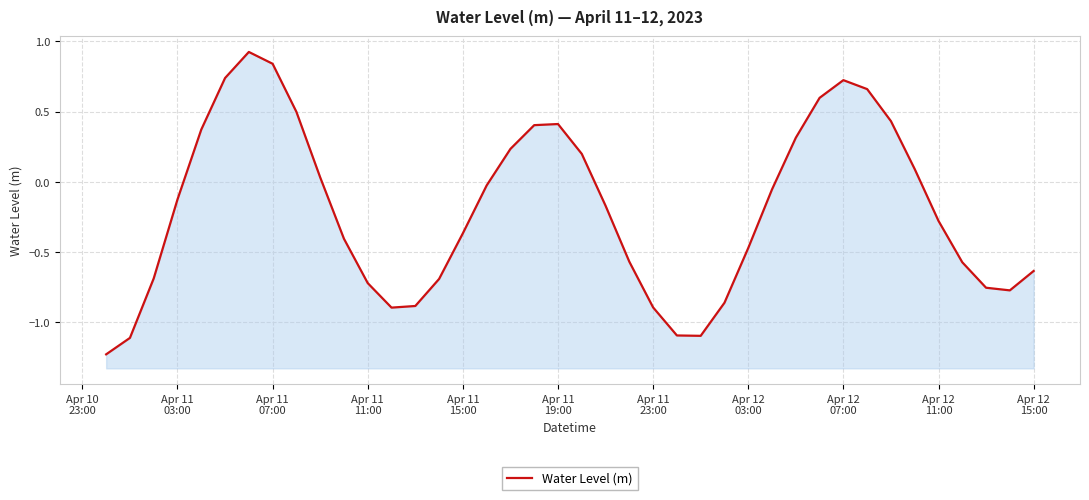

Reading left to right, extract all data points from this chart.

-1.2	-1.1	-0.7	-0.1	0.4	0.7	0.9	0.8	0.5	0.0	-0.4	-0.7	-0.9	-0.9	-0.7	-0.4	-0.0	0.2	0.4	0.4	0.2	-0.2	-0.6	-0.9	-1.1	-1.1	-0.9	-0.5	-0.1	0.3	0.6	0.7	0.7	0.4	0.1	-0.3	-0.6	-0.8	-0.8	-0.6